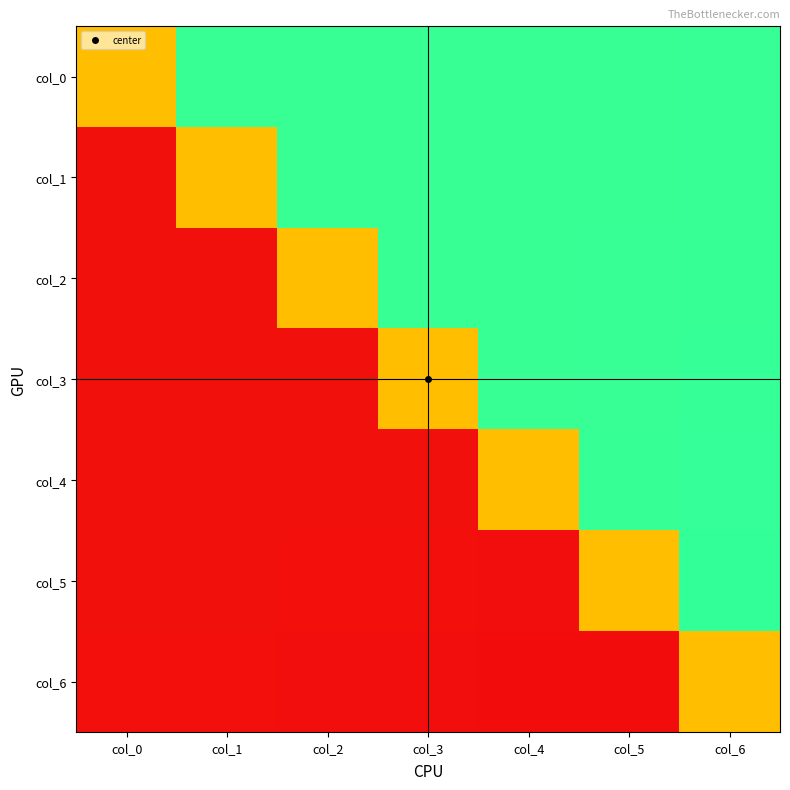

Which has a higher value, col_4 or col_3?

col_4